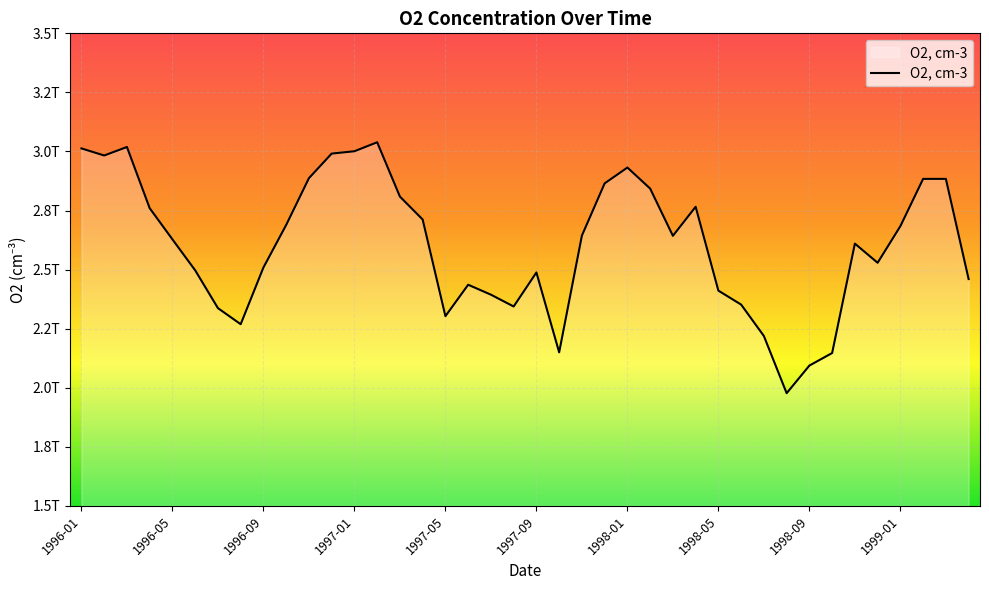

What is the greatest value displayed?

3039000000000